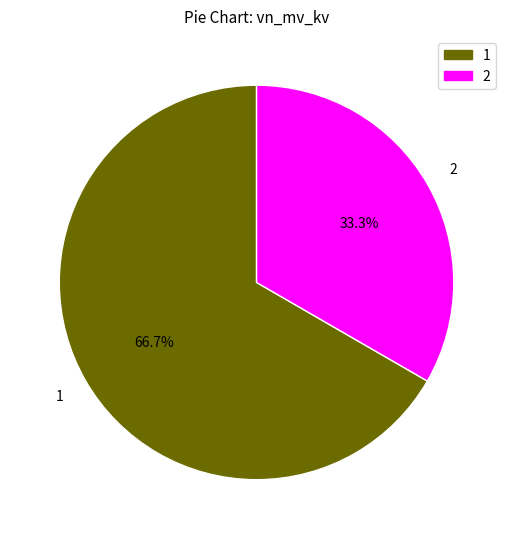

Approximately how many times larger is the value at 1 compared to 2?

2.0